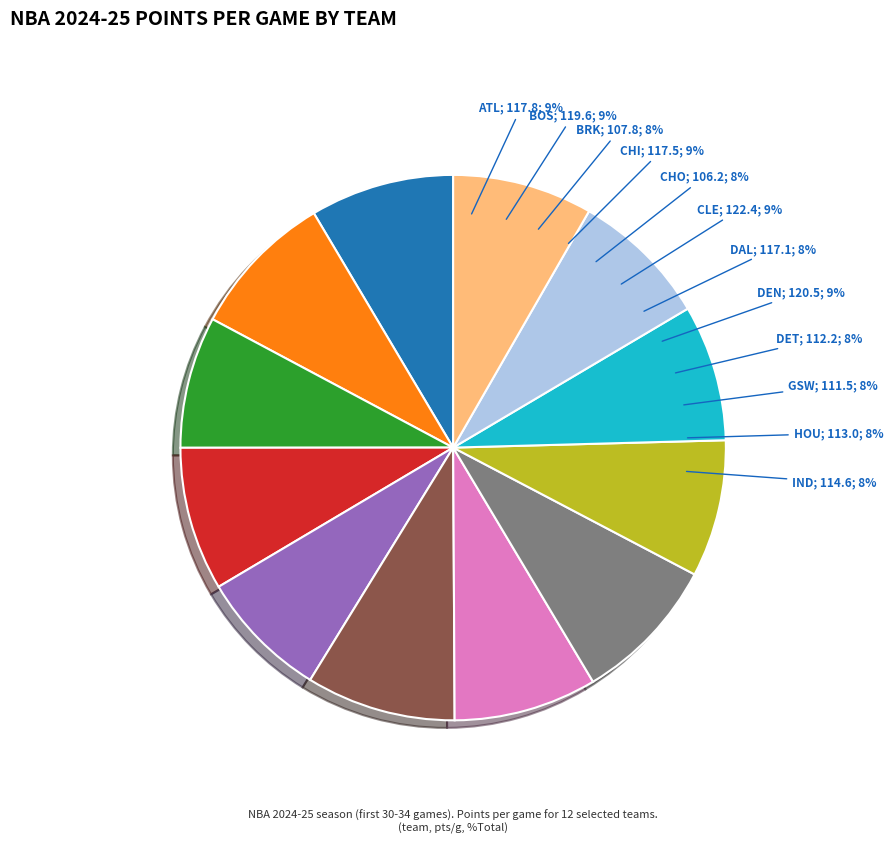

What percentage is the GSW slice, to the nearest percent?

8%